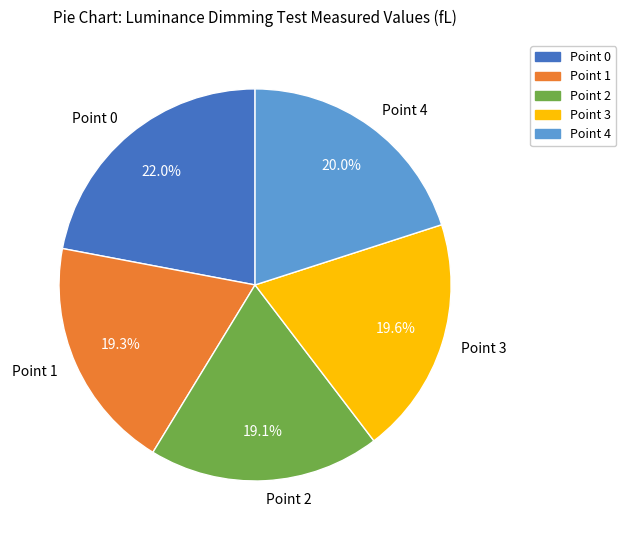

How much of the chart is everything except Point 1?

80.7%